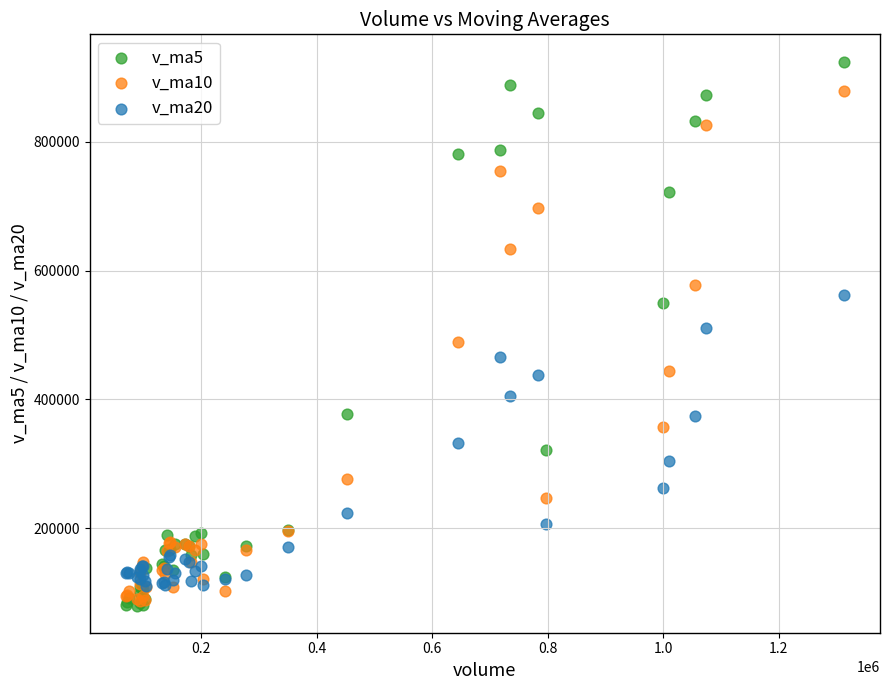

Which series contains the highest Y value?

v_ma5